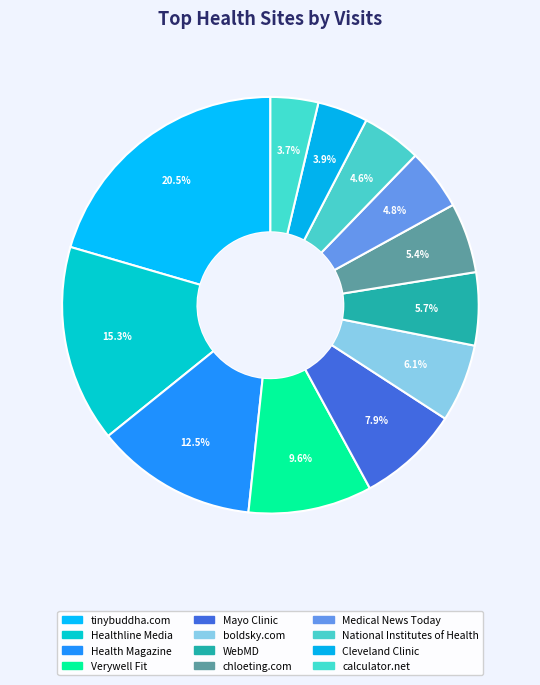

Do WebMD and calculator.net together represent more than half of the pie?

No